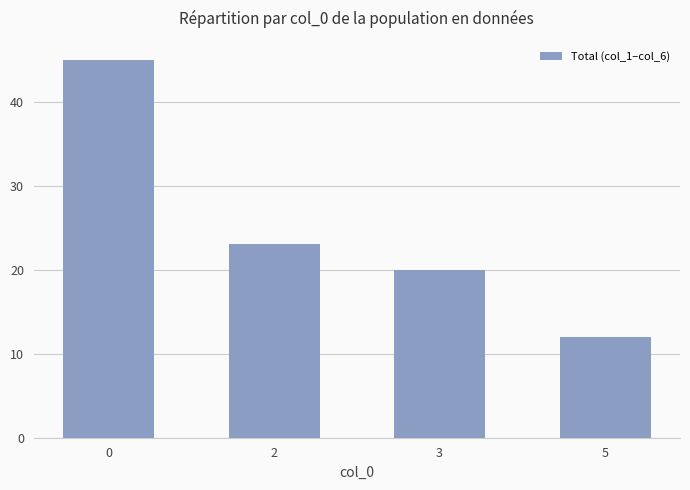

What is the average value?

25